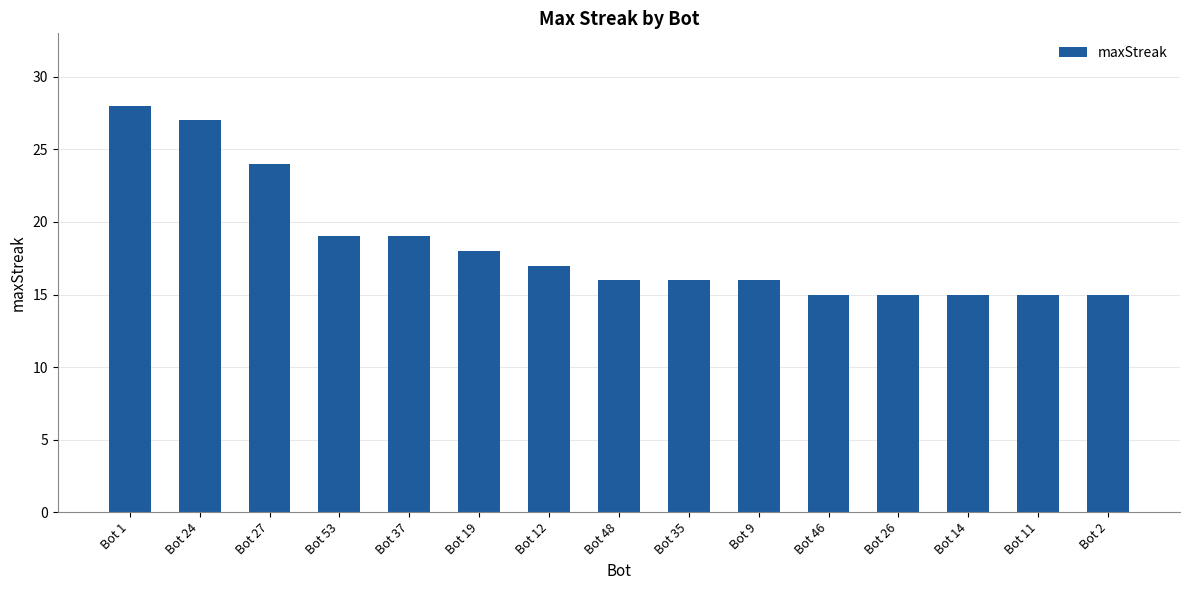

What value does the data have at Bot 48, to the nearest 5?

15